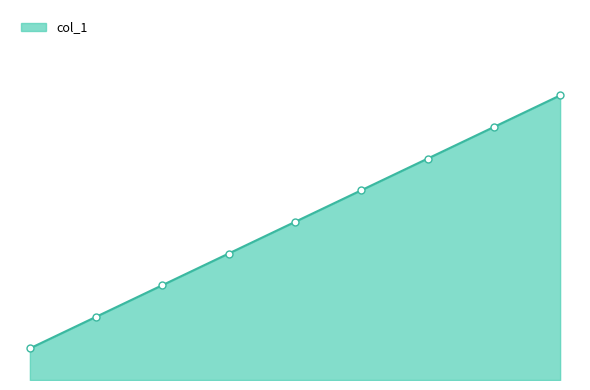

Does the chart have visible grid lines?

No